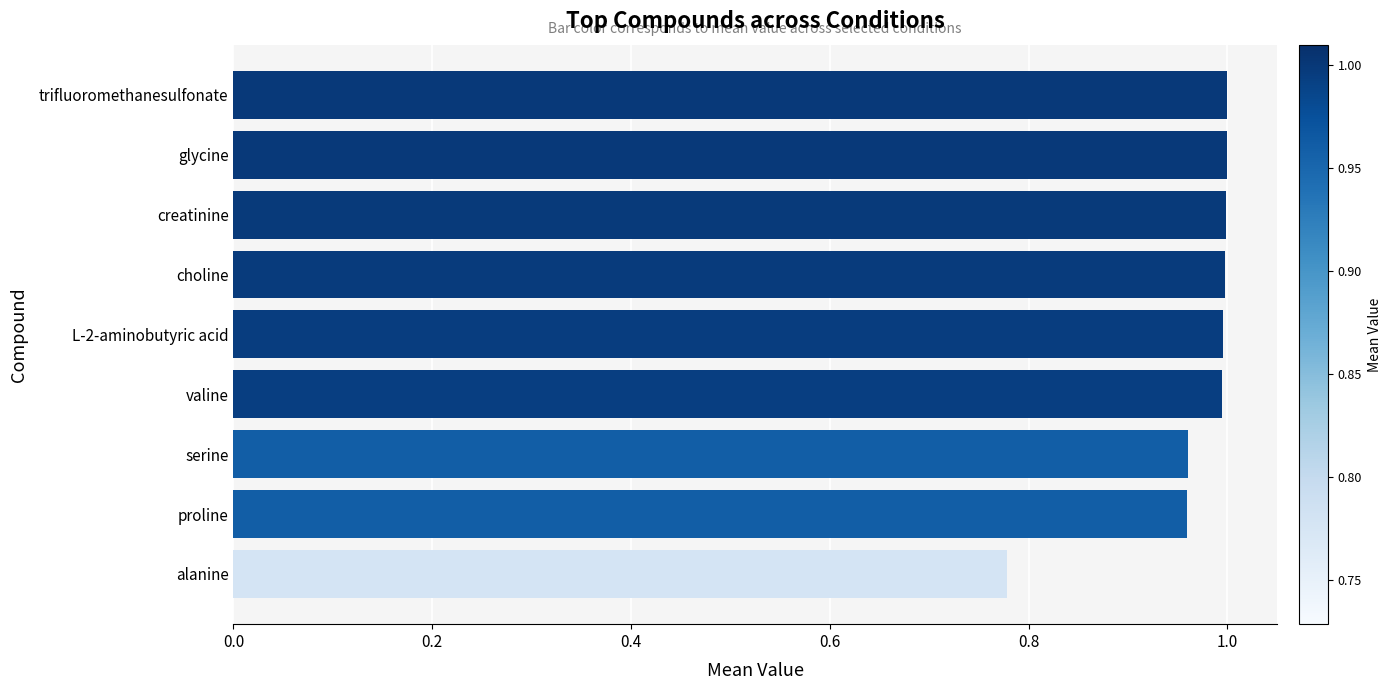

Between alanine and creatinine, which is larger?

creatinine